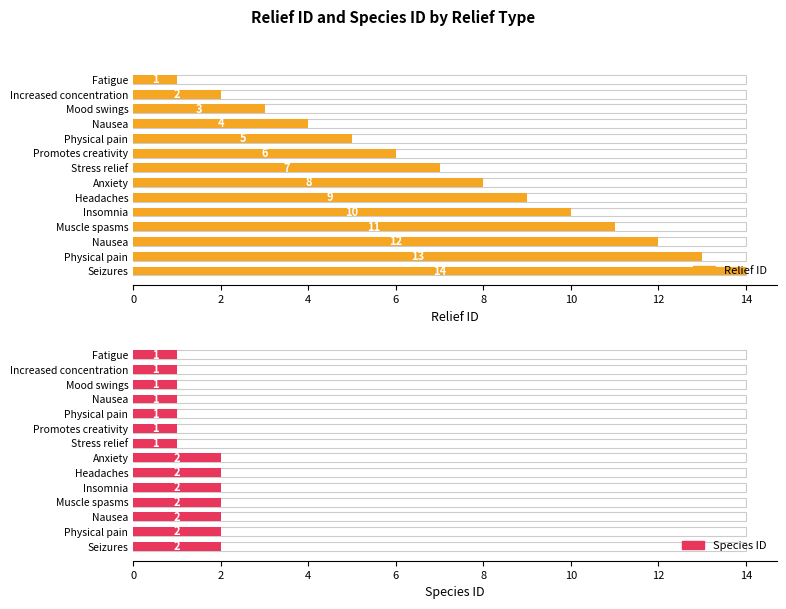

Is it true that Species ID equals 1 at 4?

True